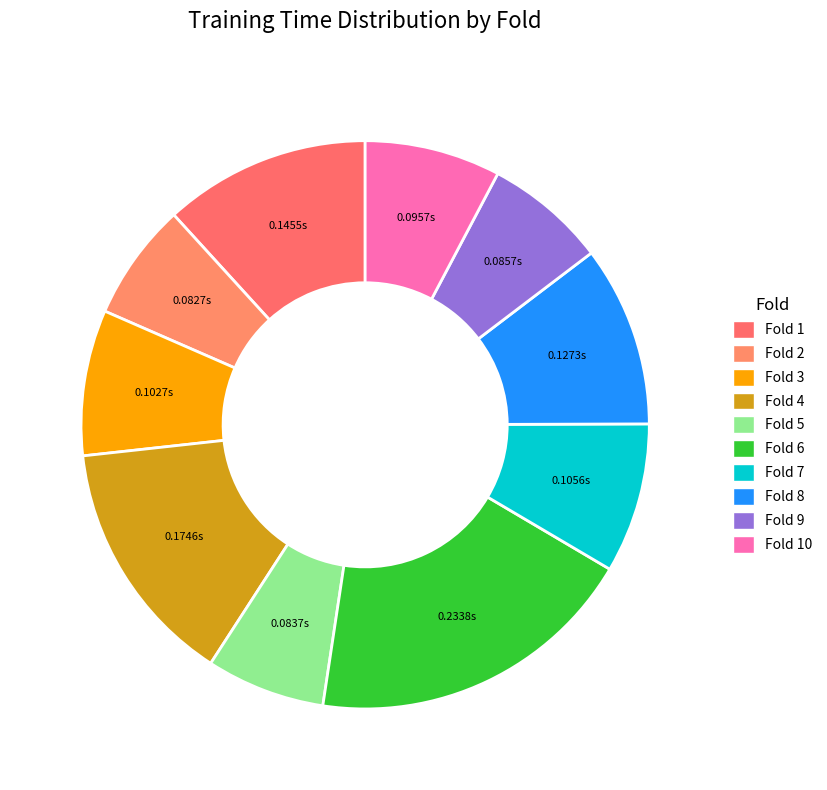

How many segments does this pie chart have?

10